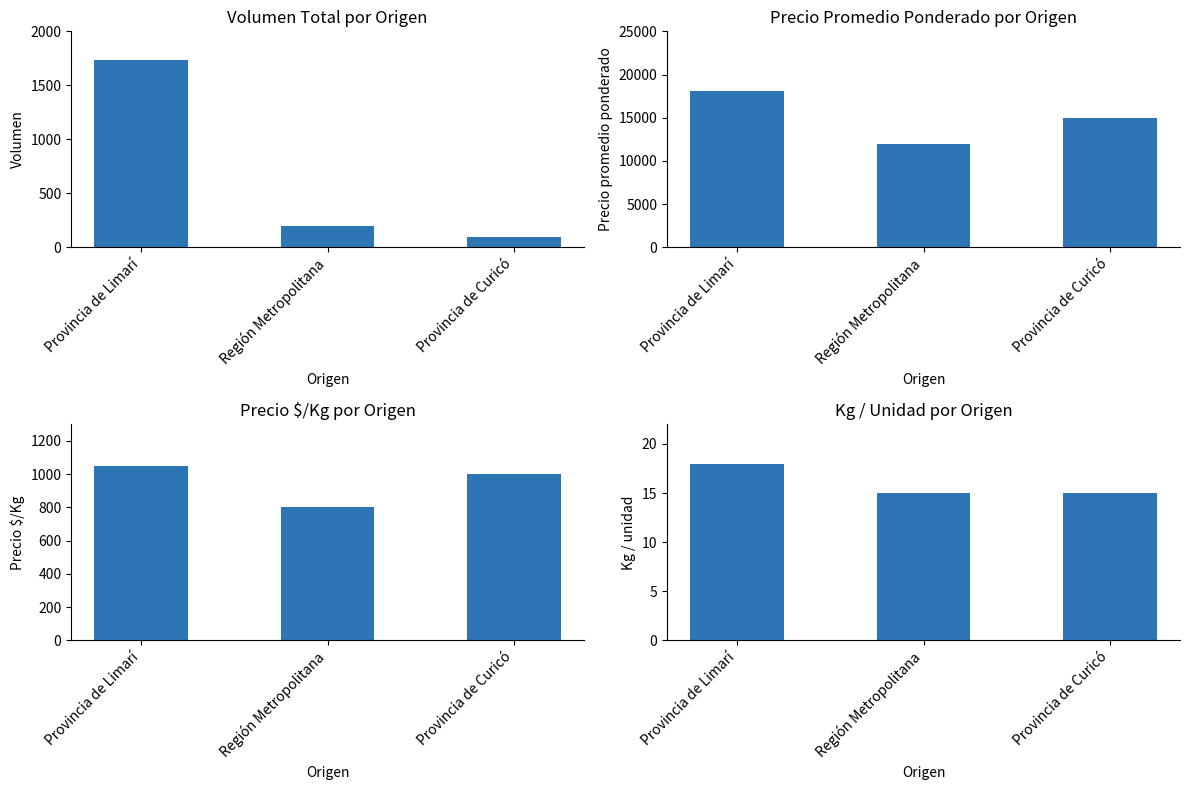

What value does the Volumen series have at Región Metropolitana, to the nearest 100?

200